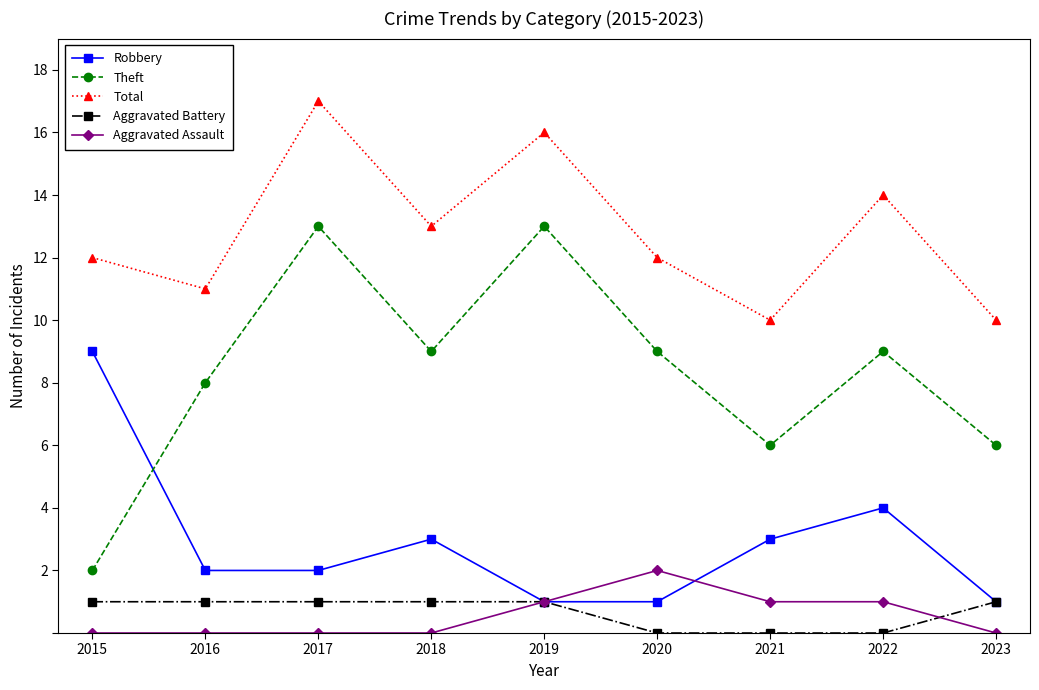

At how many categories does at least one series exceed 8?

9